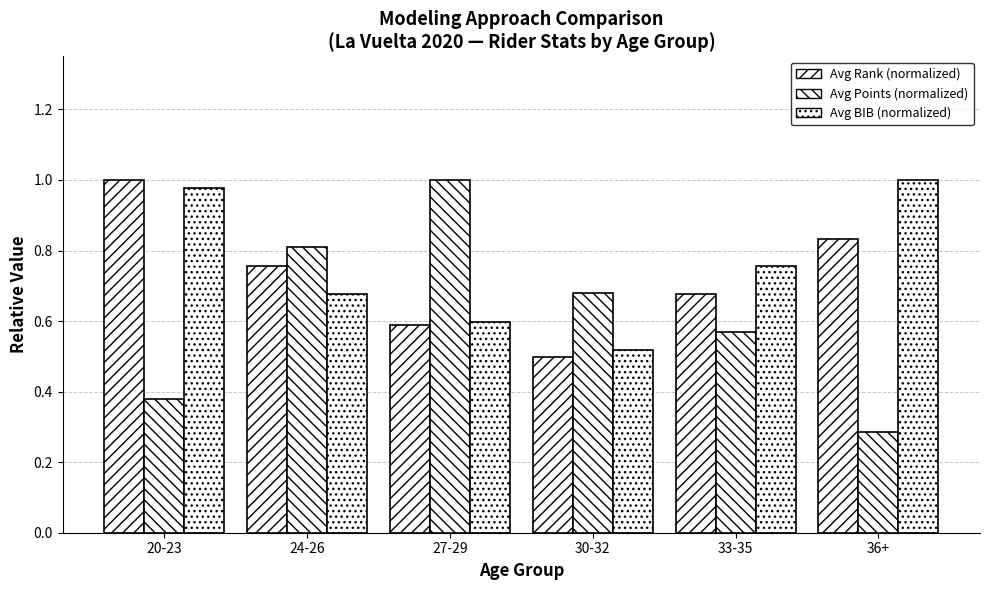

Count the number of categories in the chart.

6